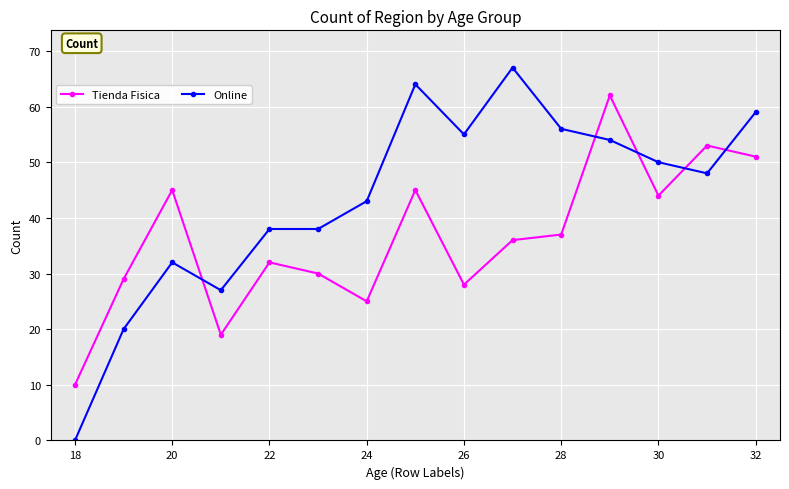

What is the value of the Tienda Fisica point at the 3rd from the left?

45